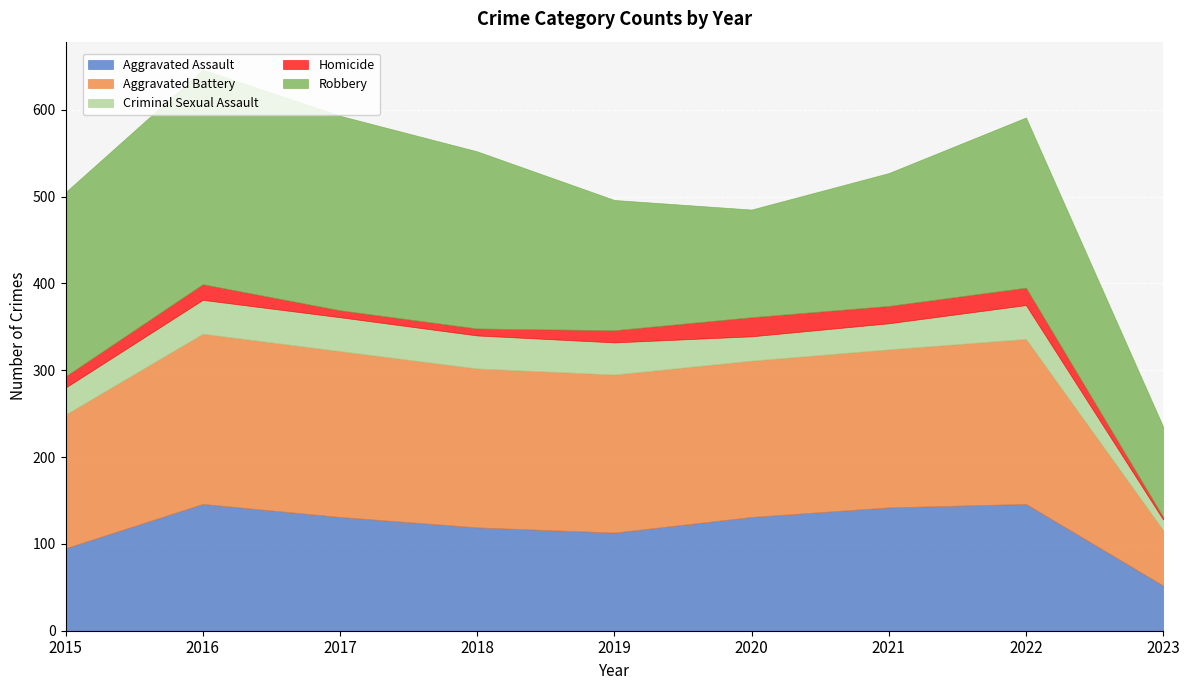

How many times do Robbery and Aggravated Battery cross each other?

2